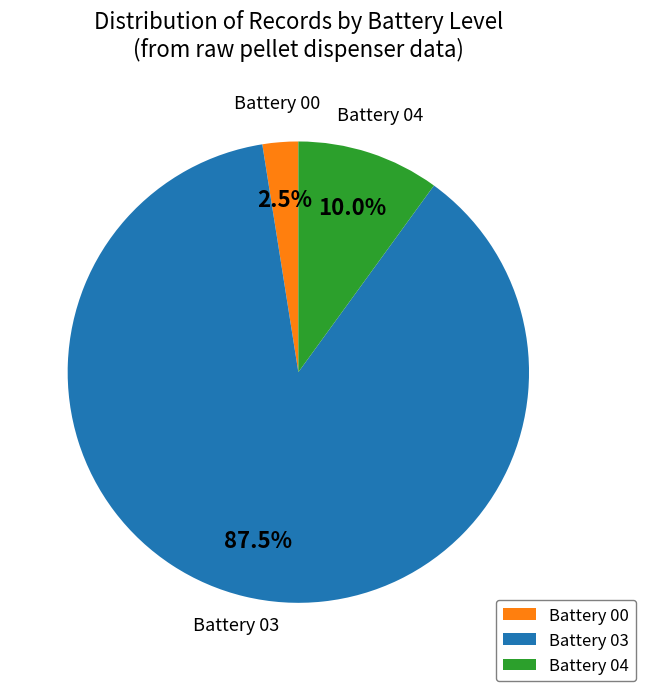

What is the largest slice in the pie chart?

Battery 03